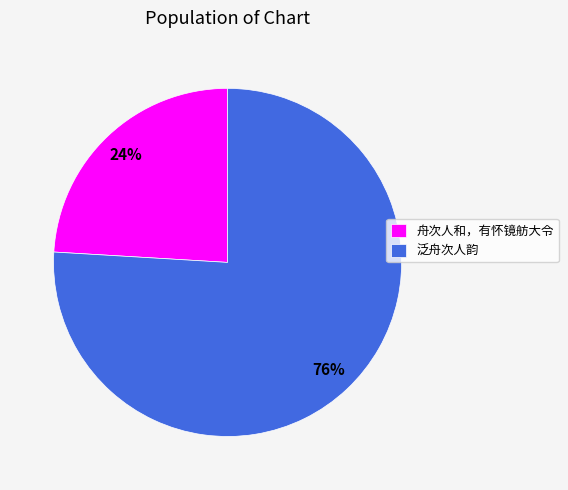

Combined, do 泛舟次人韵 and 舟次人和，有怀镜舫大令 account for over 50%?

Yes